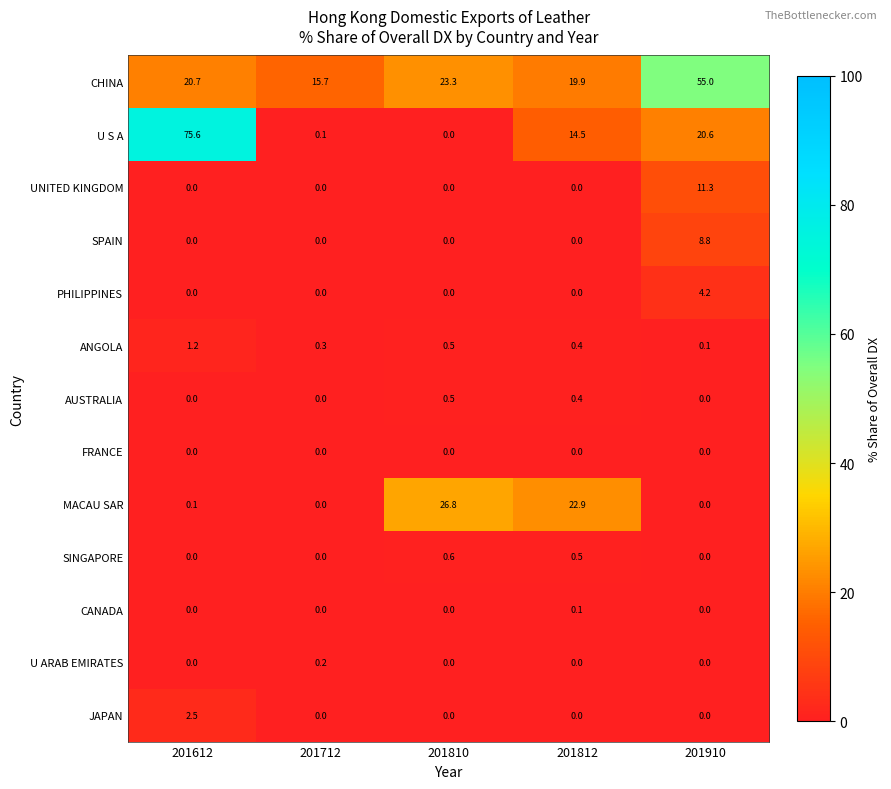

What is the average value of the CHINA series?

26.9